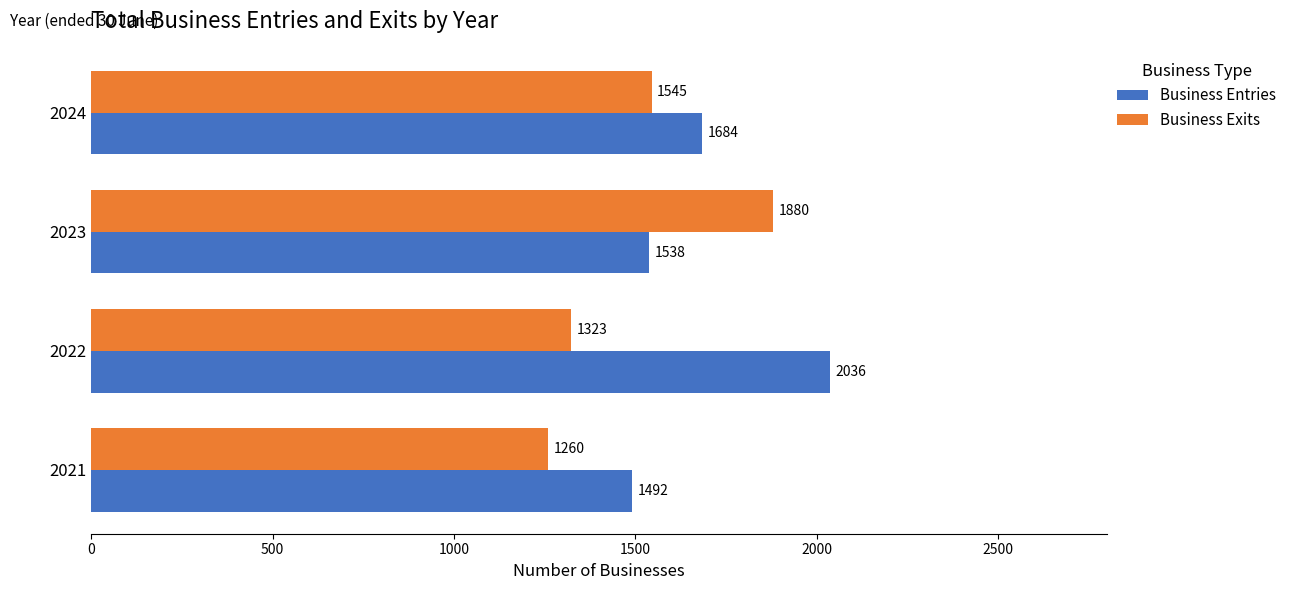

What is the minimum value shown in the chart?

1260